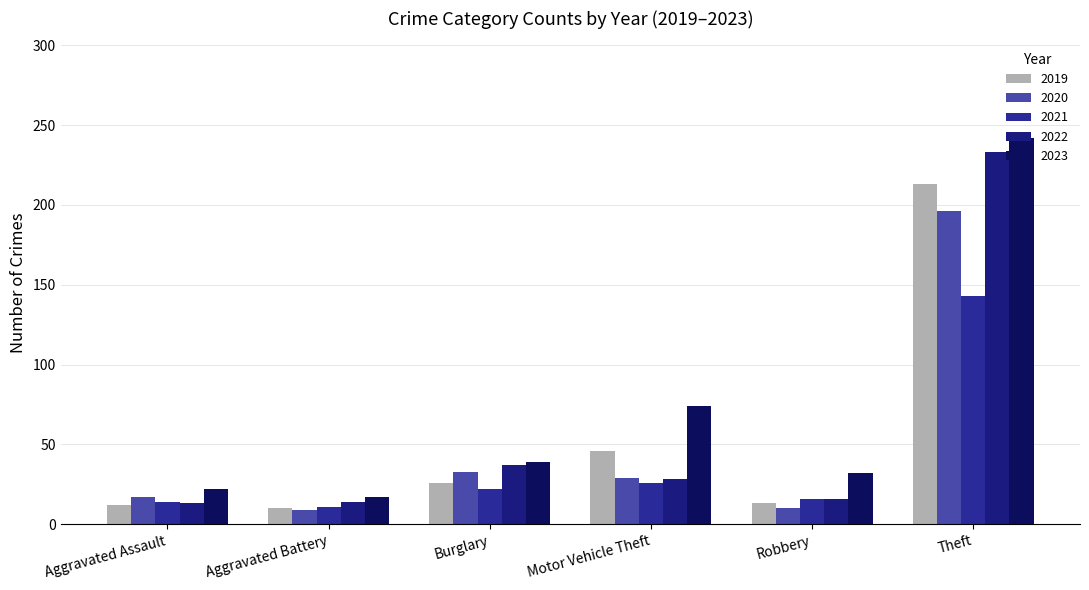

True or false: 2019 has a value of 10 at Aggravated Battery.

True